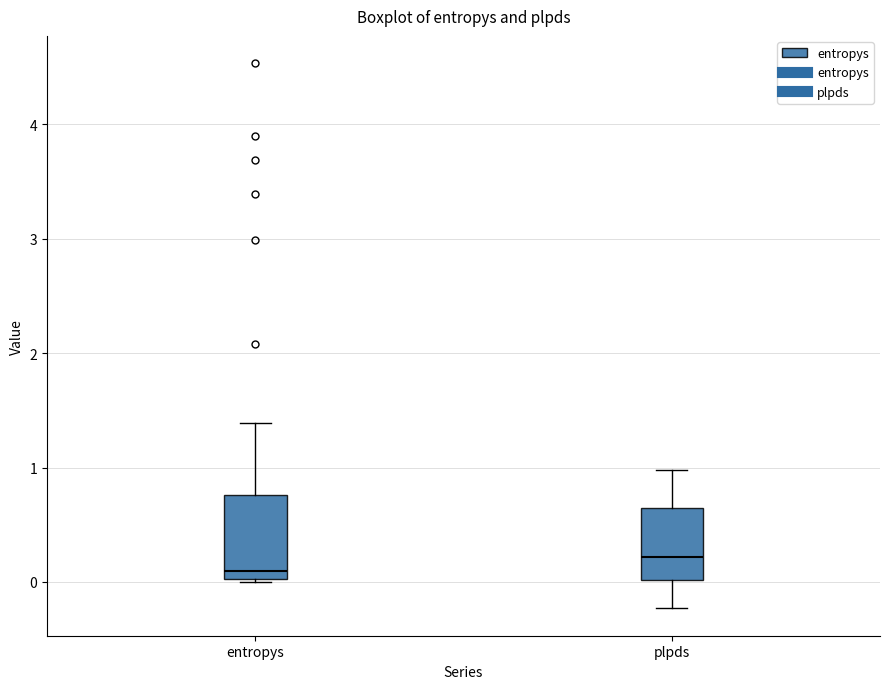

Reading left to right, read every box against the y-axis: the position of its median line, the range the box covers, and the ends of its whiskers. The values are not printed on the chart, so give them approximately, as read against the axis.

entropys: median 0.1, box 0.0 to 0.8, whiskers 0.0 to 1.4
plpds: median 0.2, box 0.0 to 0.6, whiskers -0.2 to 1.0